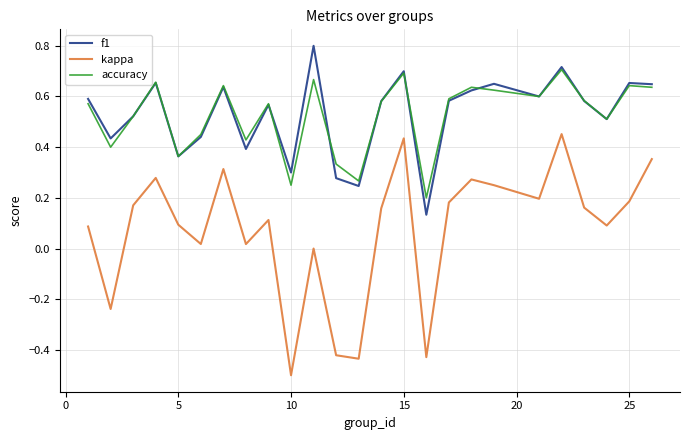

True or false: f1 and kappa intersect in this chart.

False